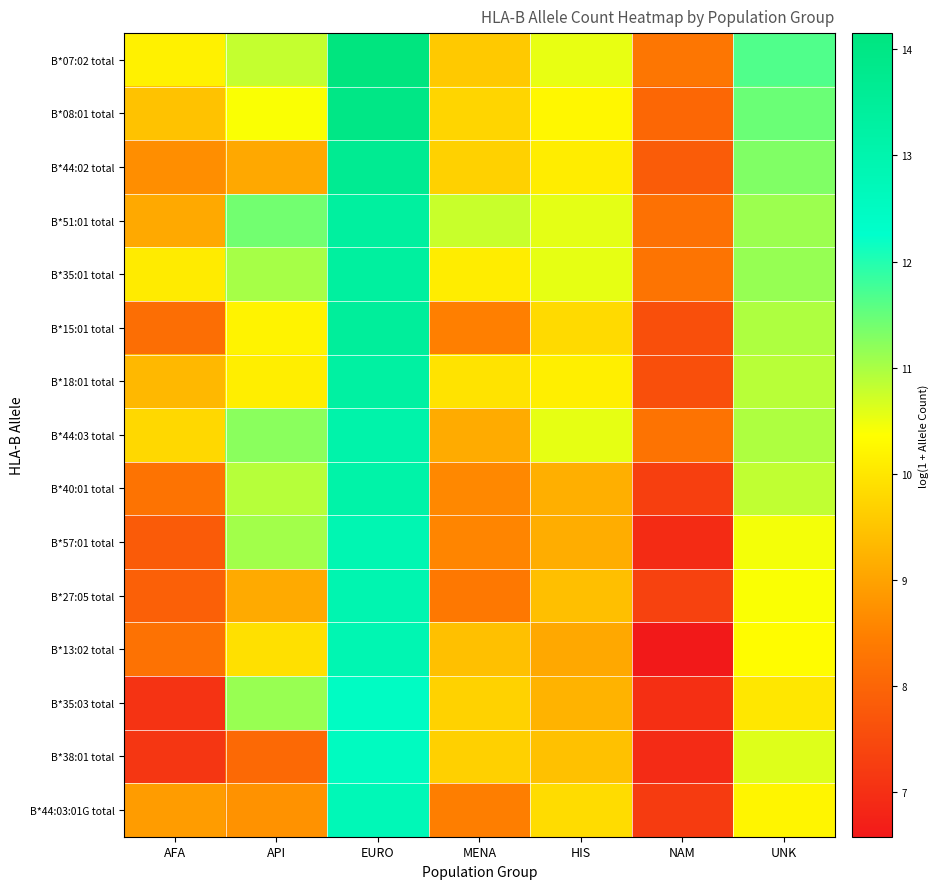

Which series has the largest total across all categories?

B*07:02 total